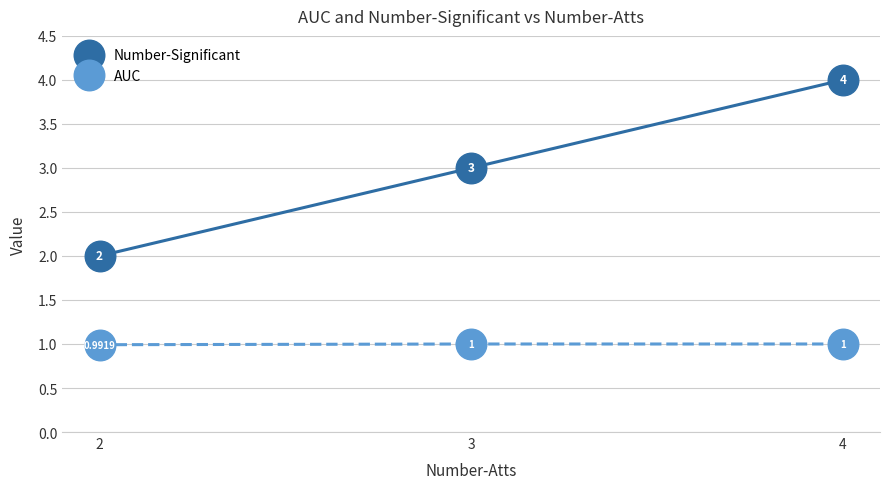

Reading left to right, list all the values displayed in this chart.

Number-Significant: 2.0	3.0	4.0
AUC: 1.0	1.0	1.0